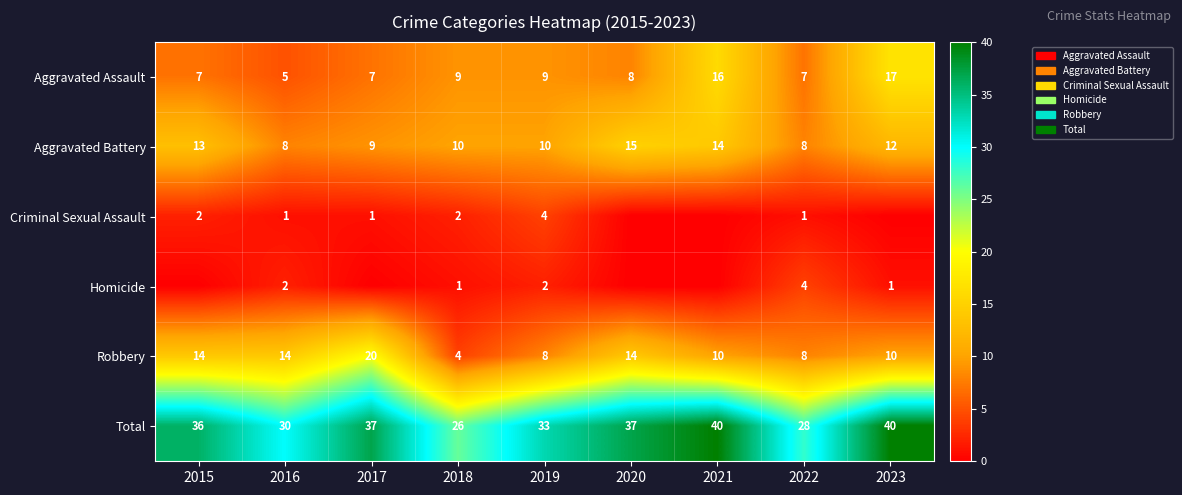

The Aggravated Assault series shows 12 at 2020. True or false?

False